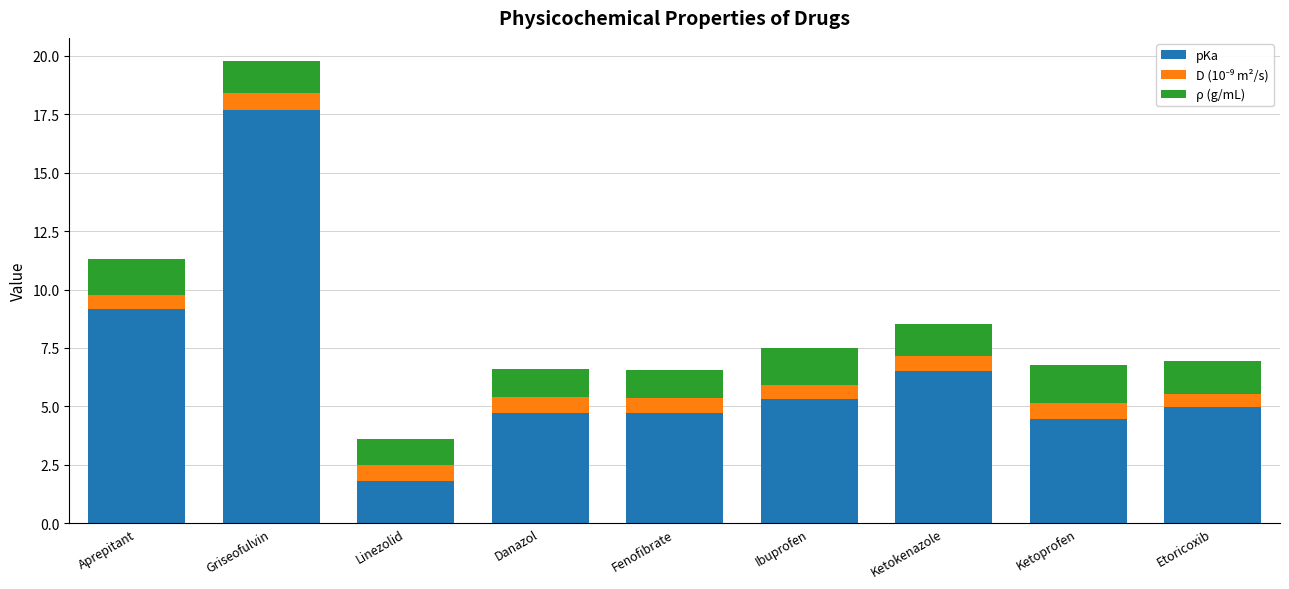

Reading left to right, list the values for the pKa series.

Aprepitant=9.2	Griseofulvin=17.7	Linezolid=1.8	Danazol=4.7	Fenofibrate=4.7	Ibuprofen=5.3	Ketokenazole=6.5	Ketoprofen=4.5	Etoricoxib=5.0